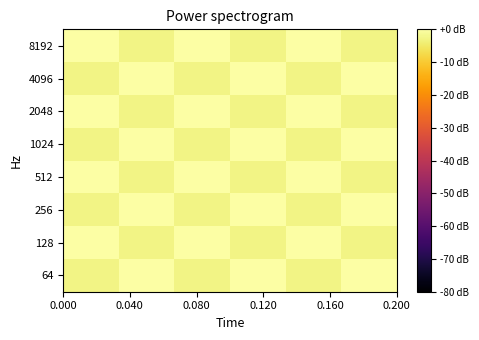

Reading left to right, extract all data points from this chart.

64: -2.8	0.0	-2.8	0.0	-2.8	0.0
128: 0.0	-2.8	0.0	-2.8	0.0	-2.8
256: -2.8	0.0	-2.8	0.0	-2.8	0.0
512: 0.0	-2.8	0.0	-2.8	0.0	-2.8
1024: -2.8	0.0	-2.8	0.0	-2.8	0.0
2048: 0.0	-2.8	0.0	-2.8	0.0	-2.8
4096: -2.8	0.0	-2.8	0.0	-2.8	0.0
8192: 0.0	-2.8	0.0	-2.8	0.0	-2.8